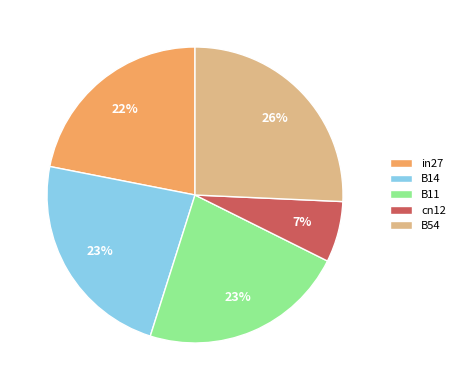

What is the largest slice in the pie chart?

B54